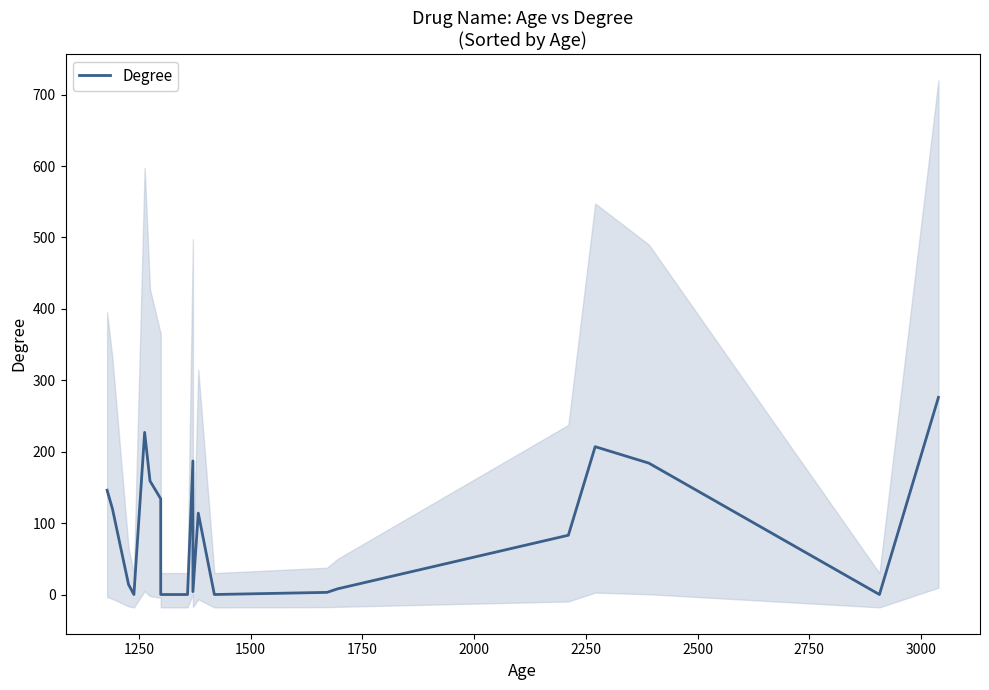

How many values are above zero?

15